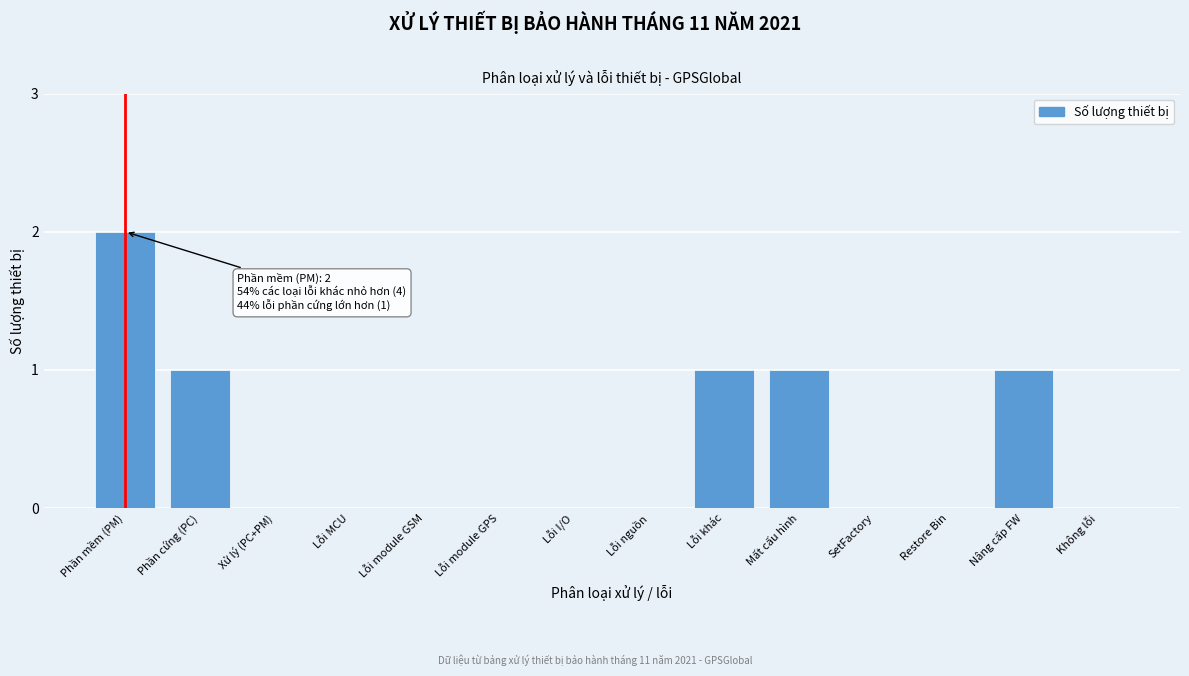

Reading left to right, extract all data points from this chart.

Phần mềm (PM)=2	Phần cứng (PC)=1	Xử lý (PC+PM)=0	Lỗi MCU=0	Lỗi module GSM=0	Lỗi module GPS=0	Lỗi I/O=0	Lỗi nguồn=0	Lỗi khác=1	Mất cấu hình=1	SetFactory=0	Restore Bin=0	Nâng cấp FW=1	Không lỗi=0